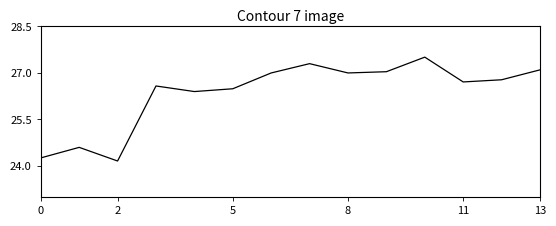

What is the maximum value shown in the chart?

27.5